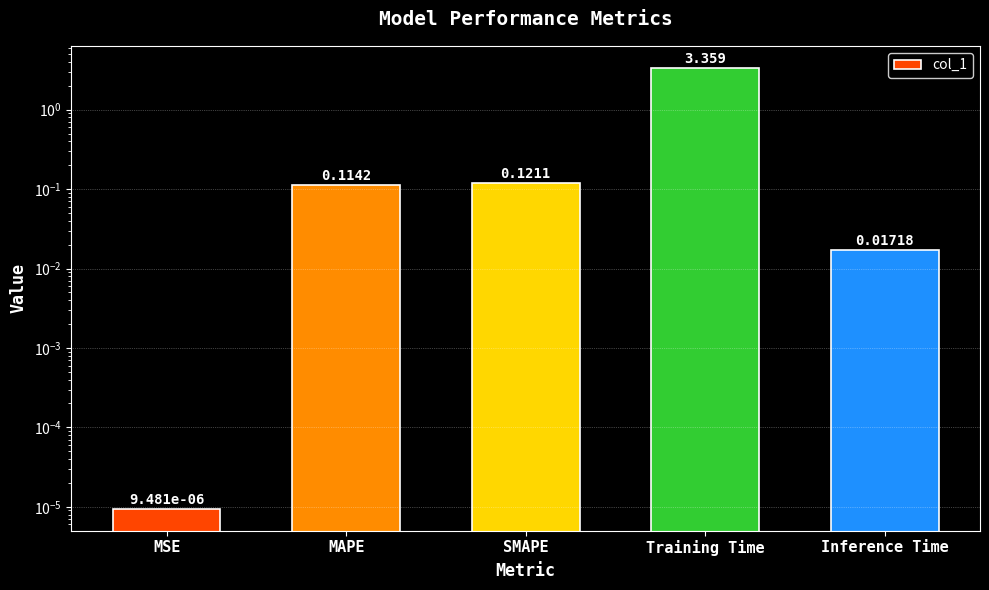

Is it true that the value at MSE is 0.0?

False